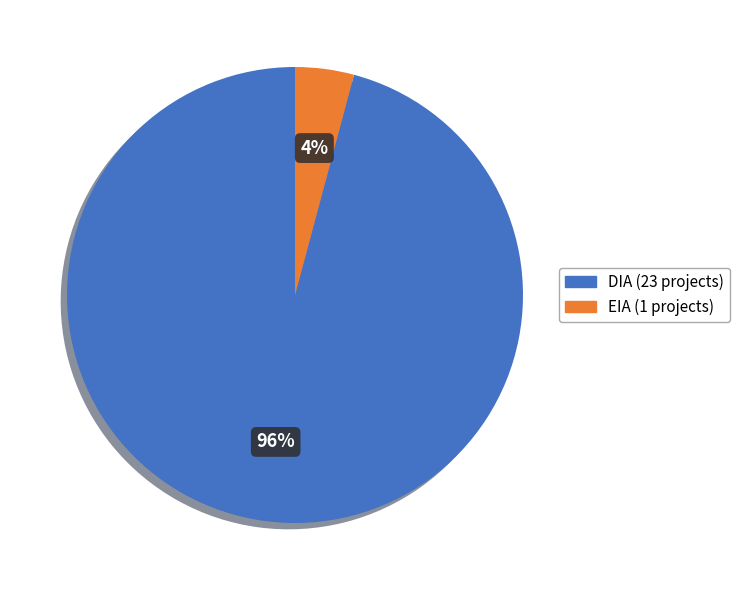

The DIA slice represents 96% of the pie. True or false?

True